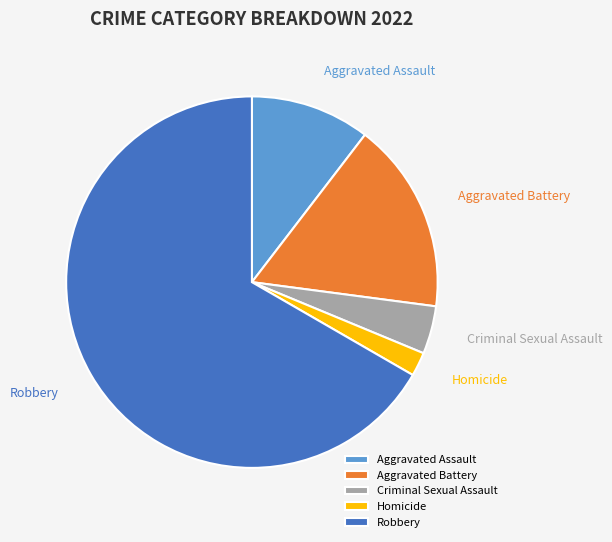

Which has a higher value, Homicide or Robbery?

Robbery